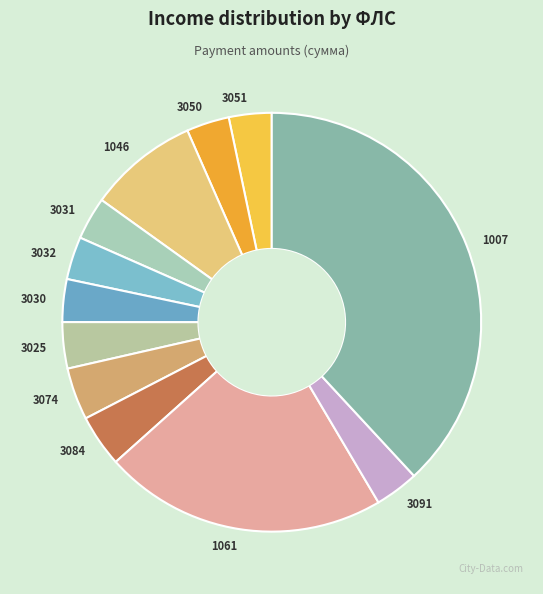

Which slice is the largest?

1007